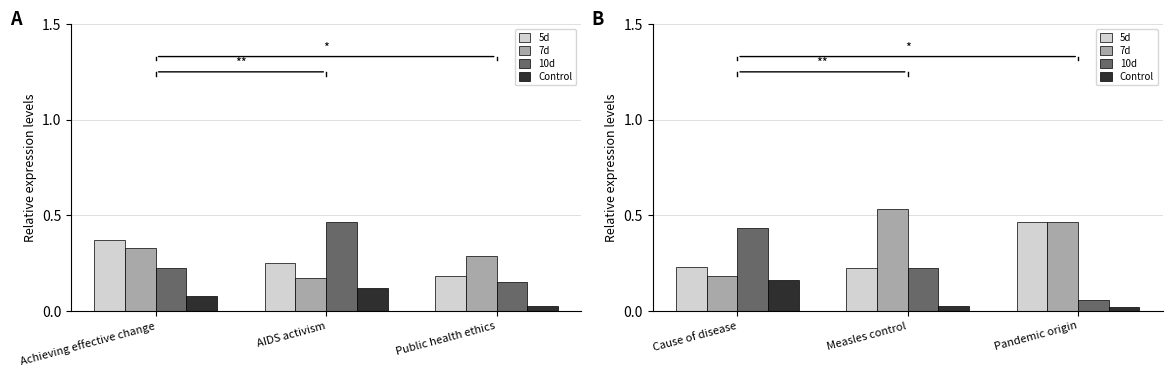

What are all the series names shown in the legend?

5d, 7d, 10d, Control